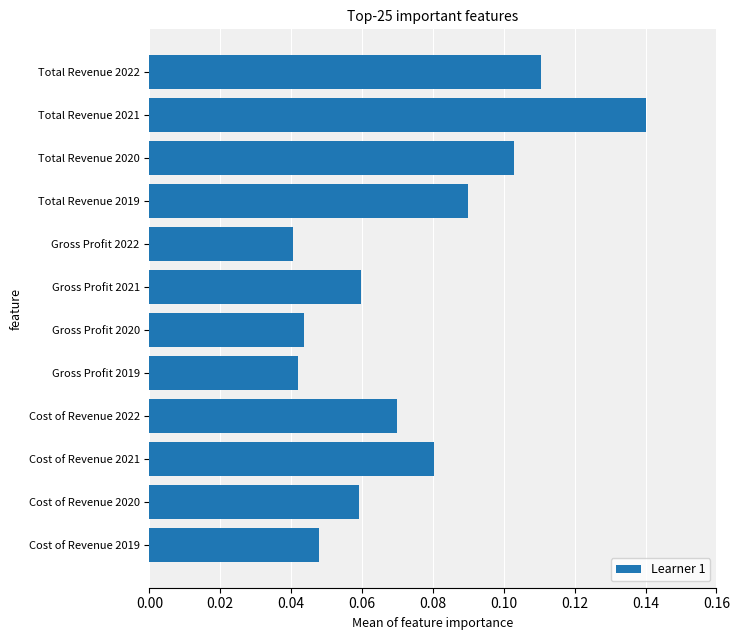

What is the sum of all values?

0.9